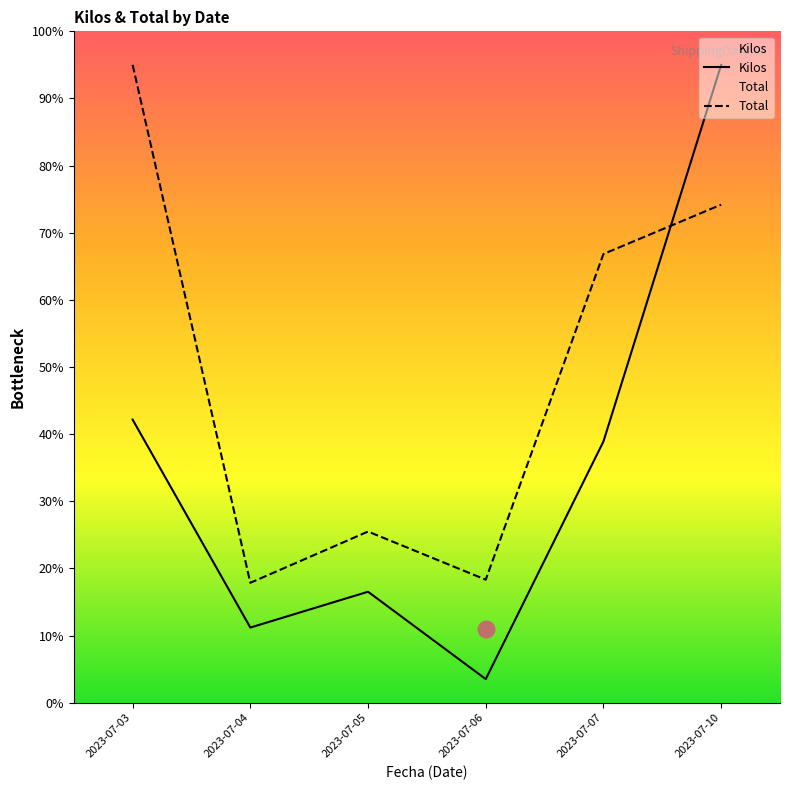

At which category is the sum across all series the highest?

2023-07-10